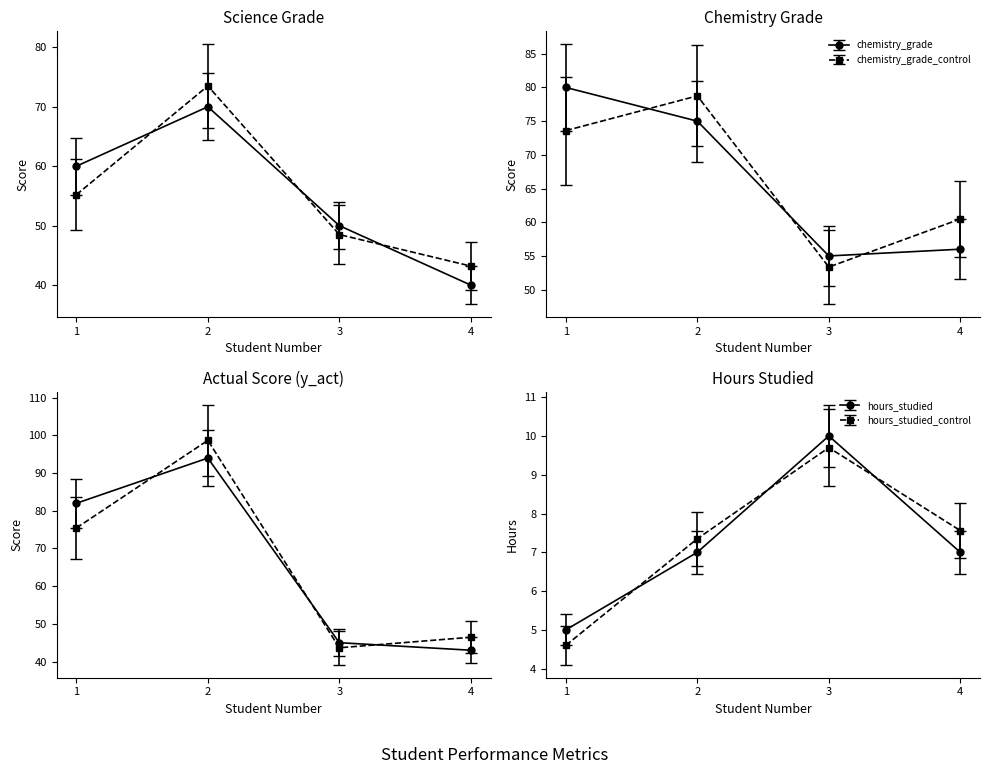

How many hours_studied values are between 7 and 10?

3